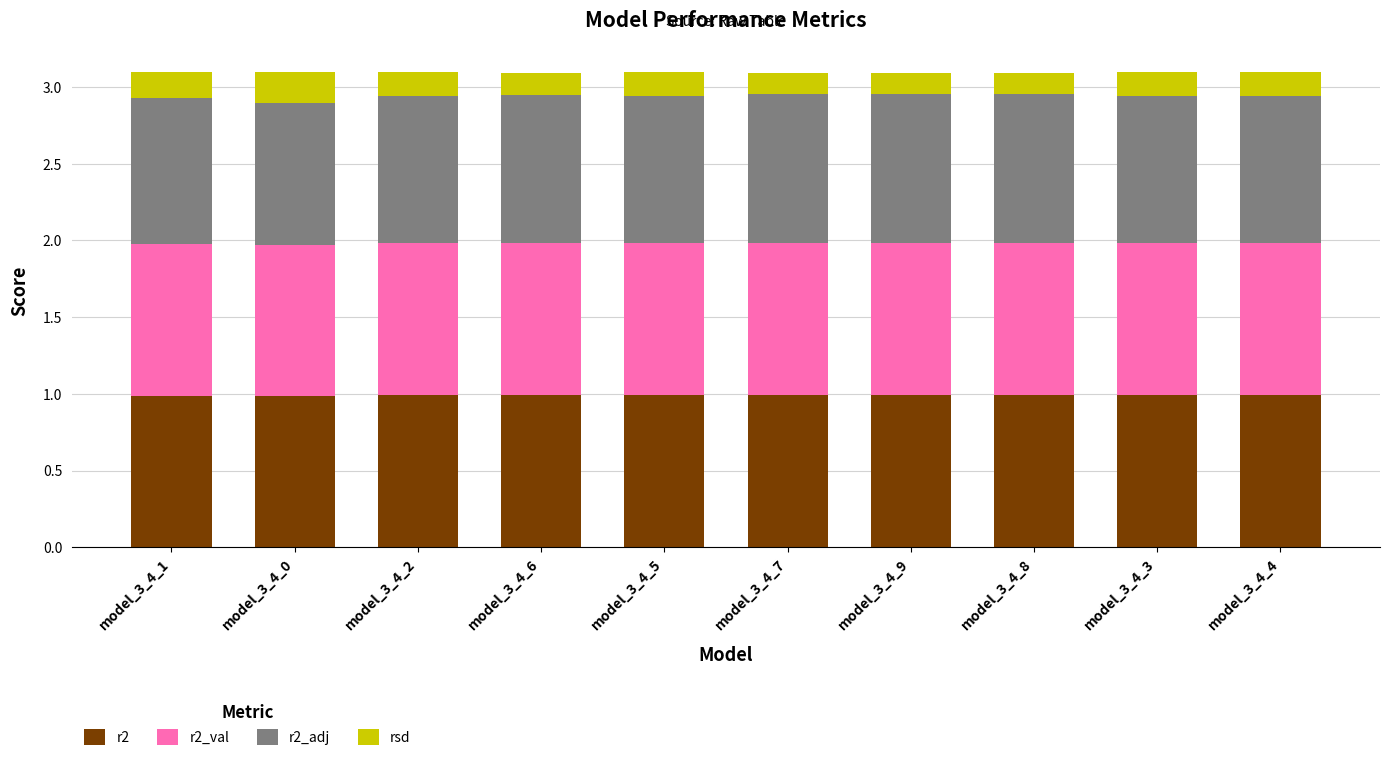

What is the total value across all series at model_3_4_6?

3.1